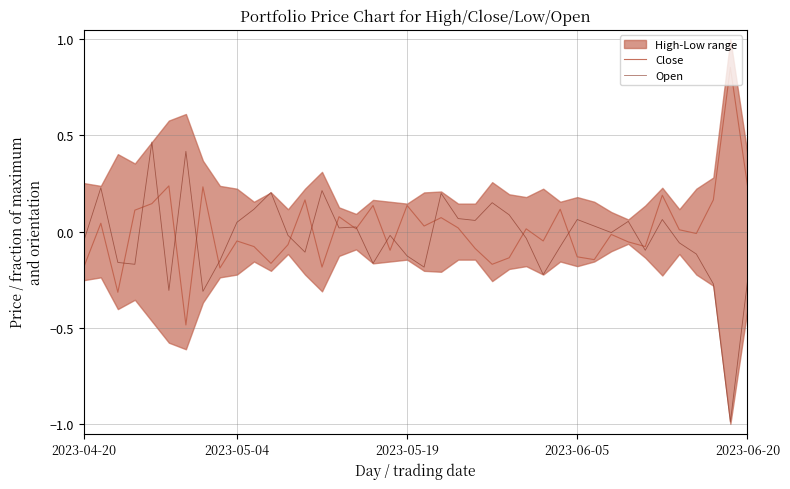

The Close series shows 0.2 at 2023-05-19. True or false?

False